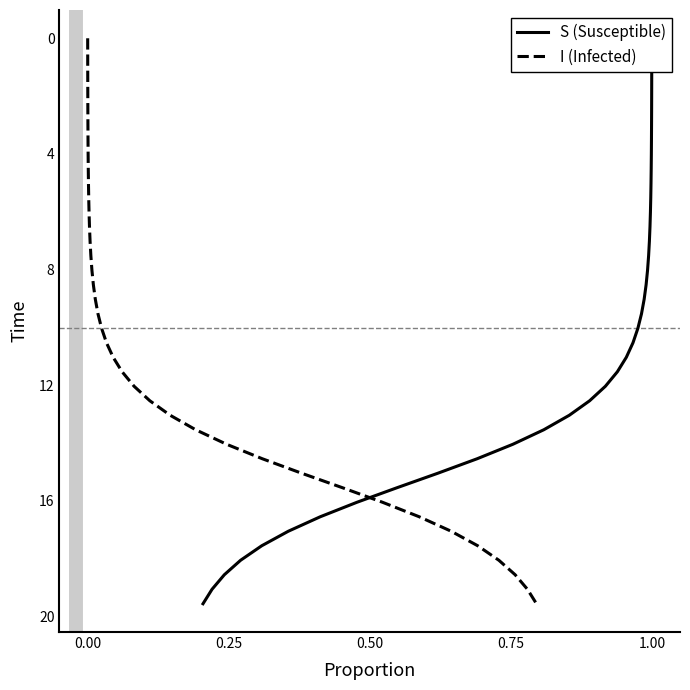

What is the highest value of the I (Infected) series?

19.6